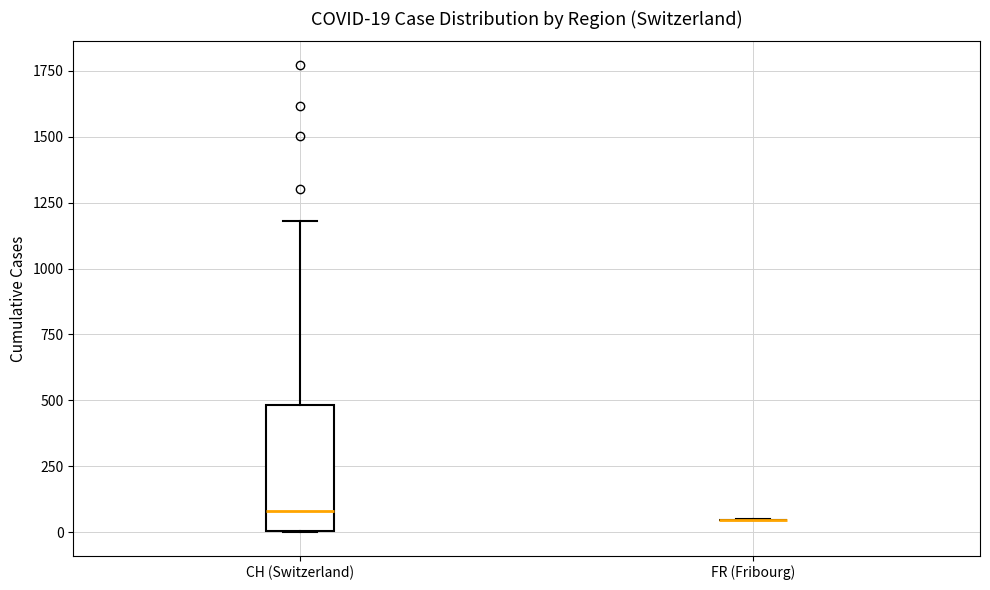

Which box is the tallest, from its lower edge to its upper edge?

CH (Switzerland)